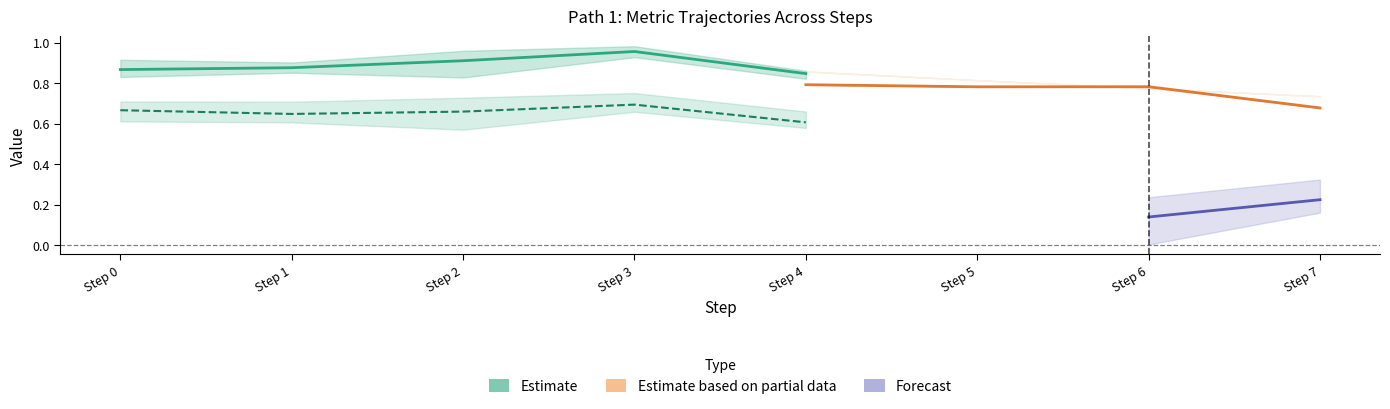

True or false: adequacy and originality cross at least once.

False